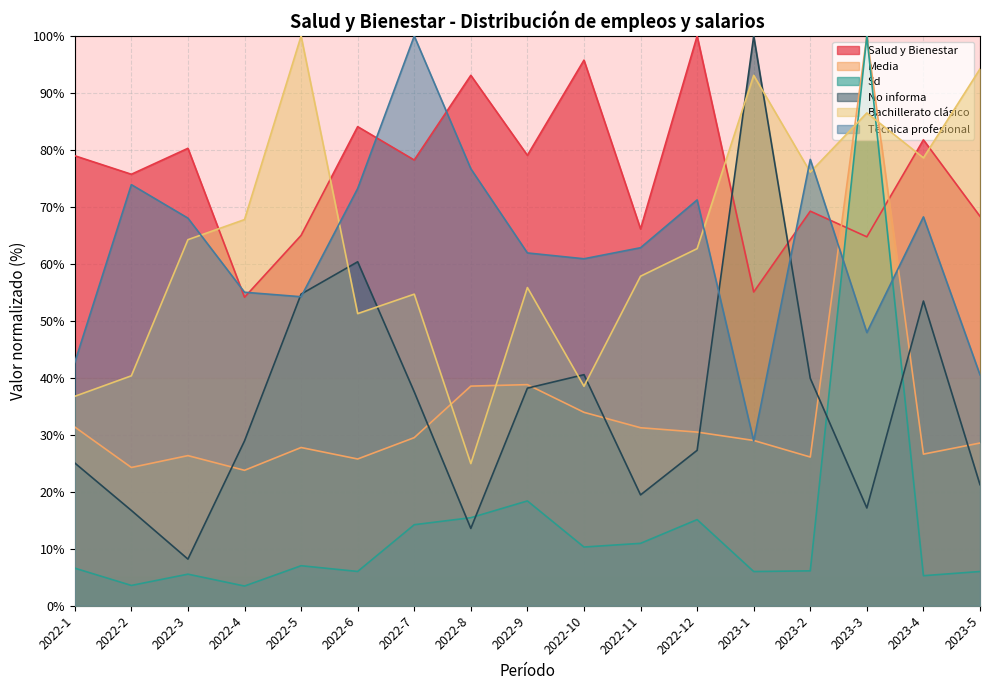

At which category does Sd reach its first local peak?

2022-3